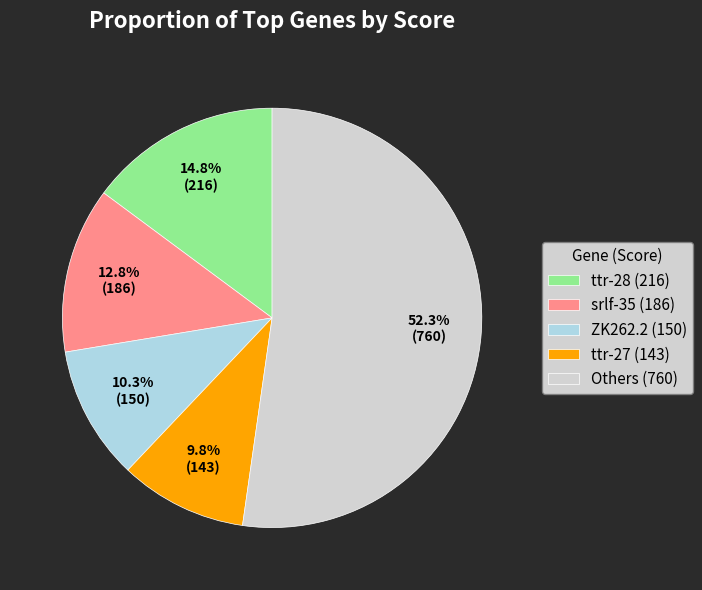

To the nearest percent, what is the difference between the largest and smallest slice percentages?

42%